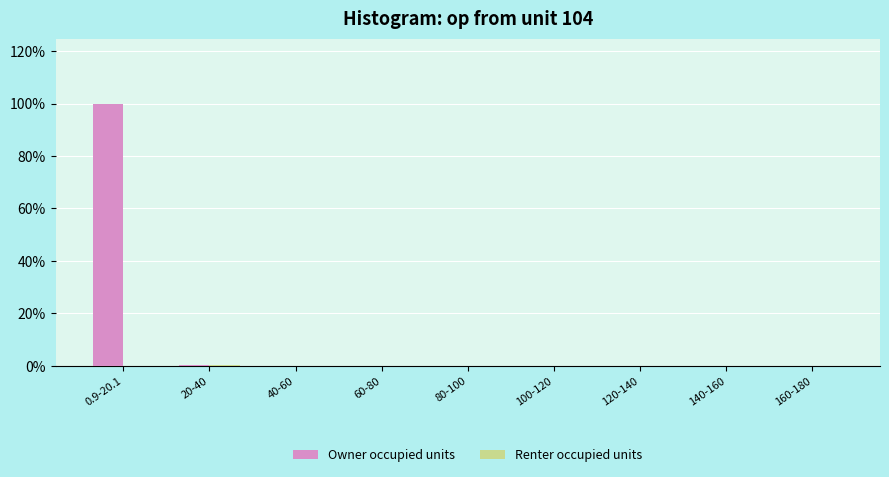

What is the maximum value for Owner occupied units?

99.8